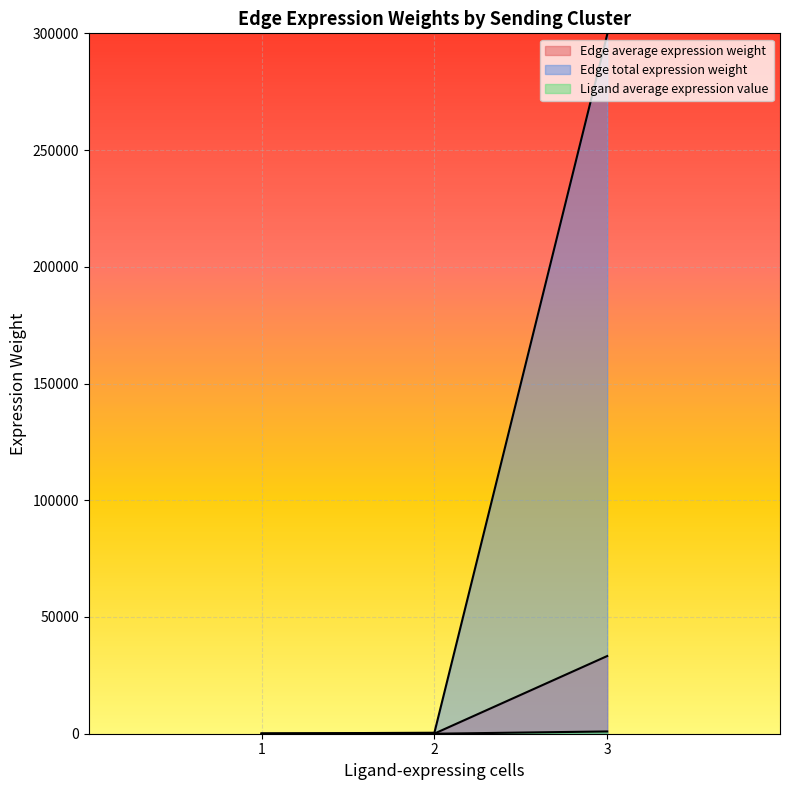

Does the chart display data point markers on the line(s)?

No